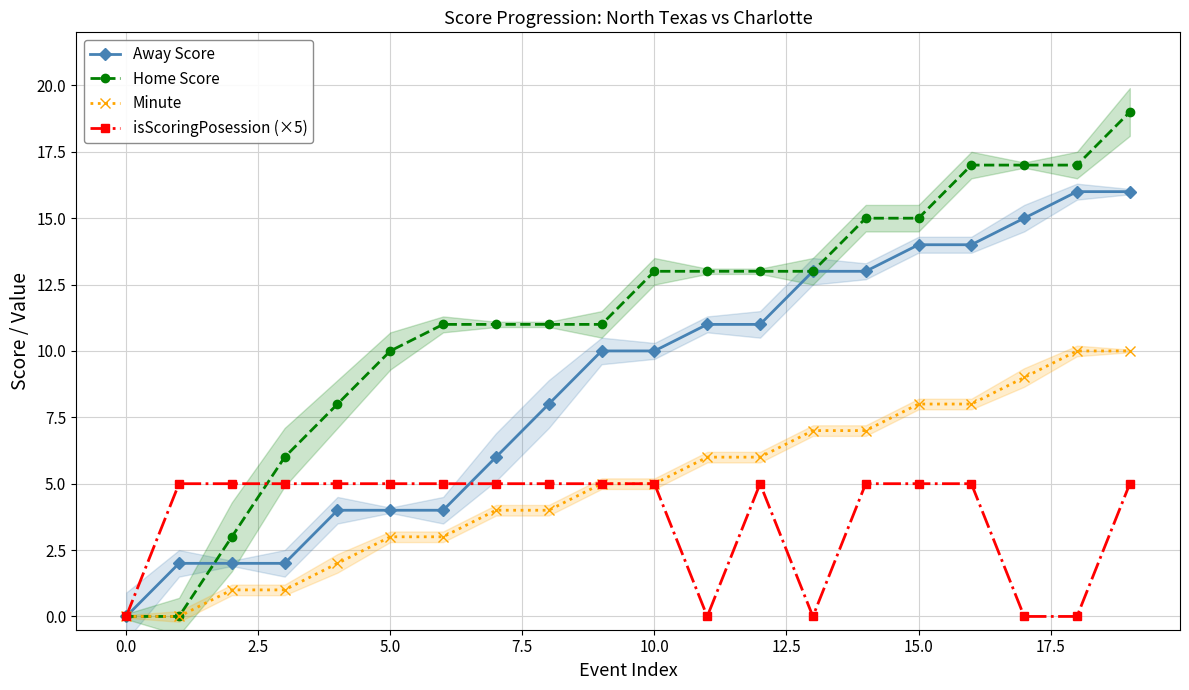

Is it true that Home Score equals -7 at 0.0?

False